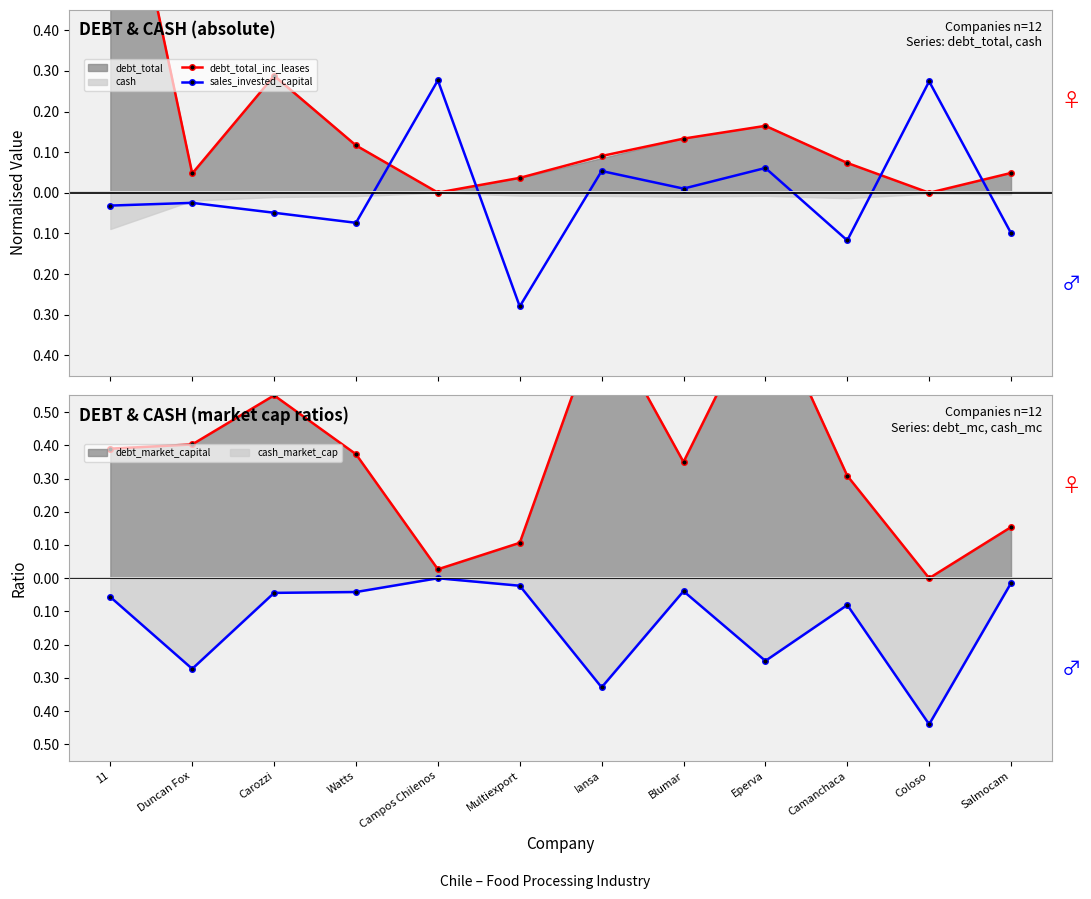

How many times do debt_total_inc_leases and sales_invested_capital cross each other?

4